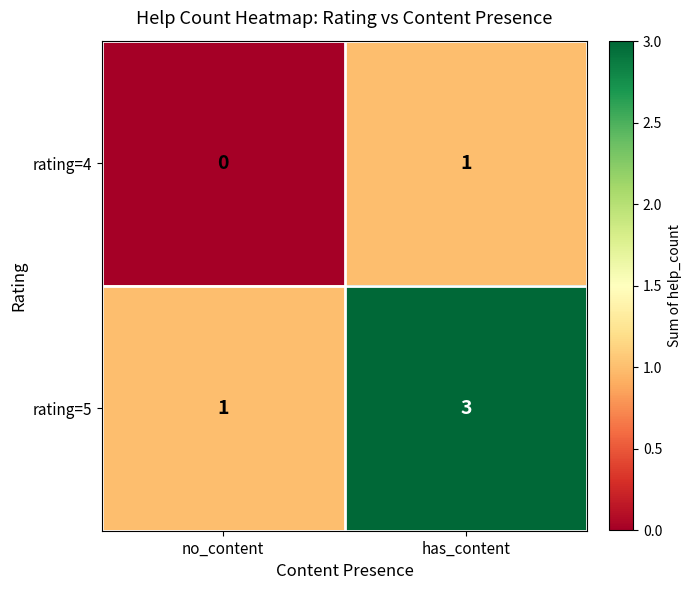

Rank the series by their average value, from lowest to highest.

rating=4, rating=5